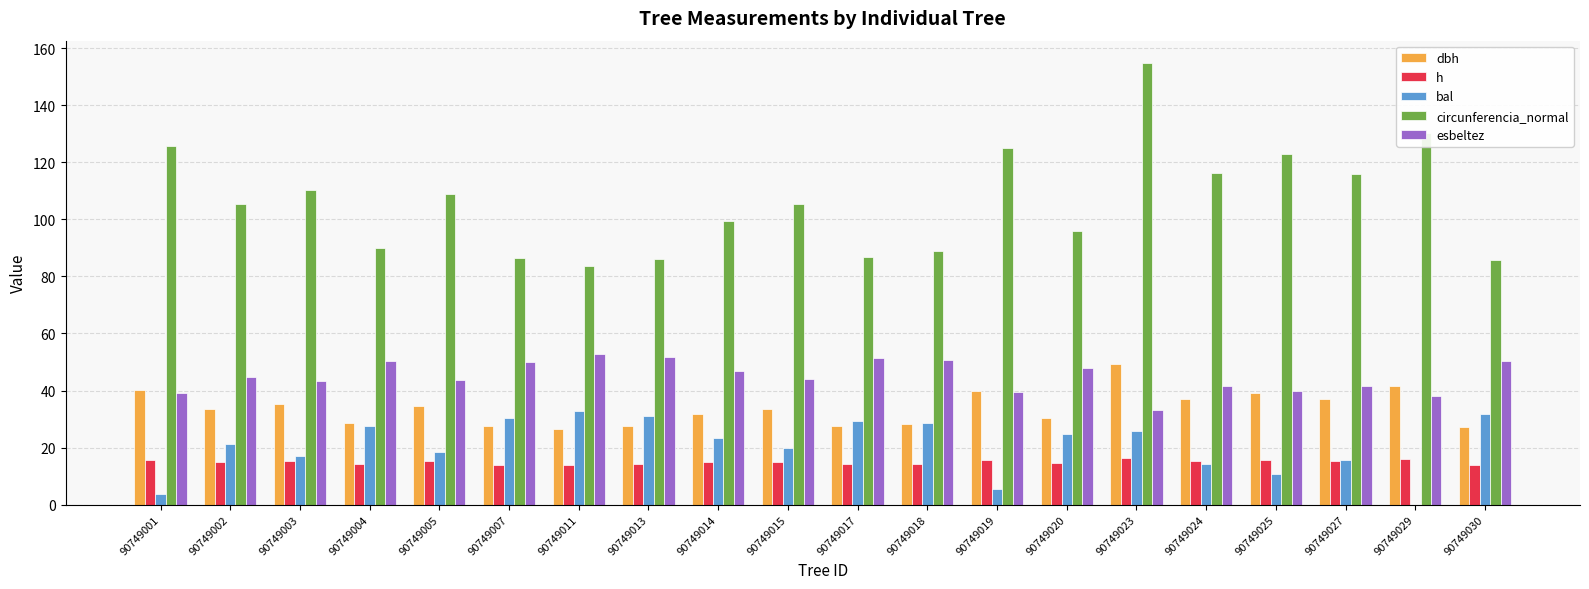

What is the sum of the dbh values at 90749020 and 90749018?

58.8